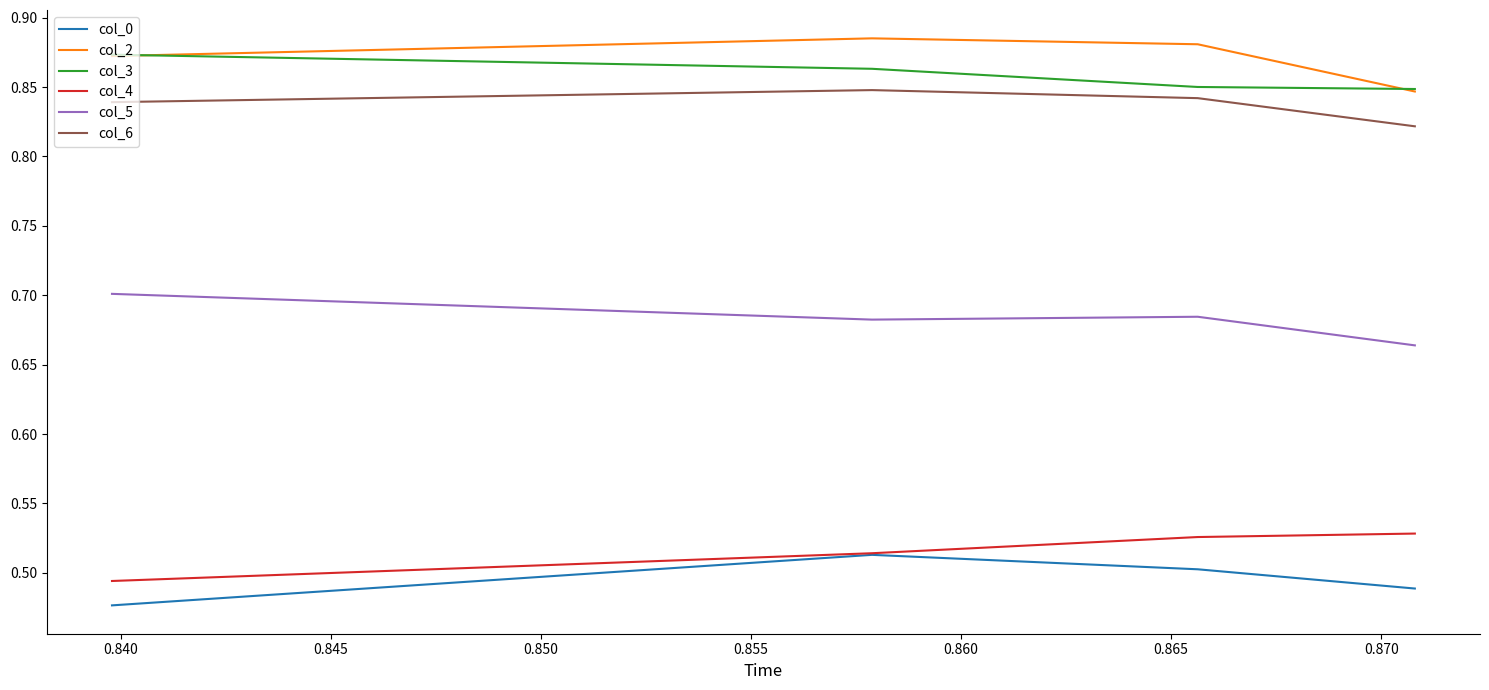

True or false: col_6 and col_3 cross at least once.

False